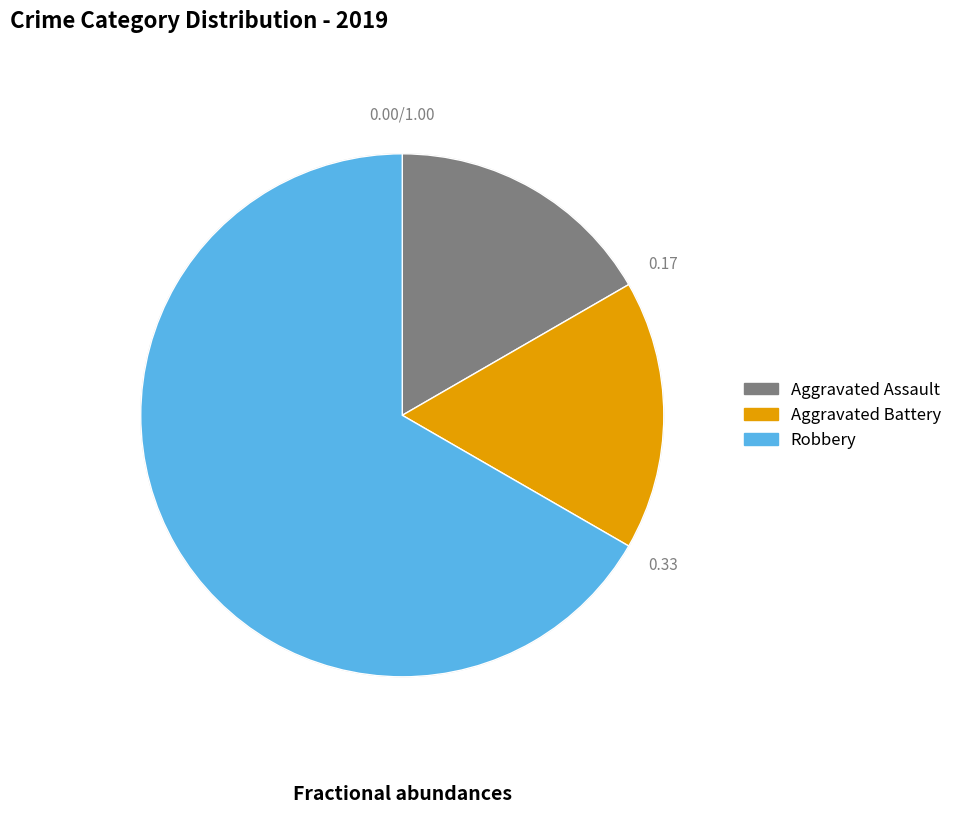

Combined, do Robbery and Aggravated Assault account for over 50%?

Yes